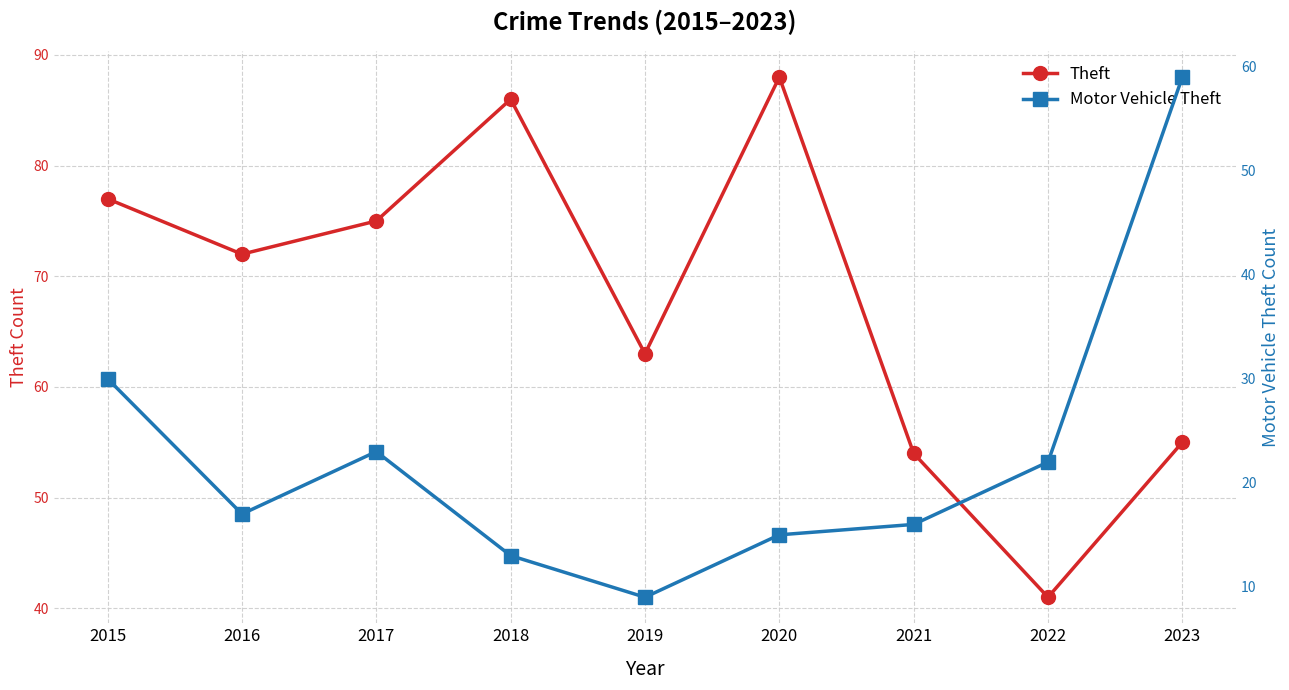

What is the maximum value shown in the chart?

88